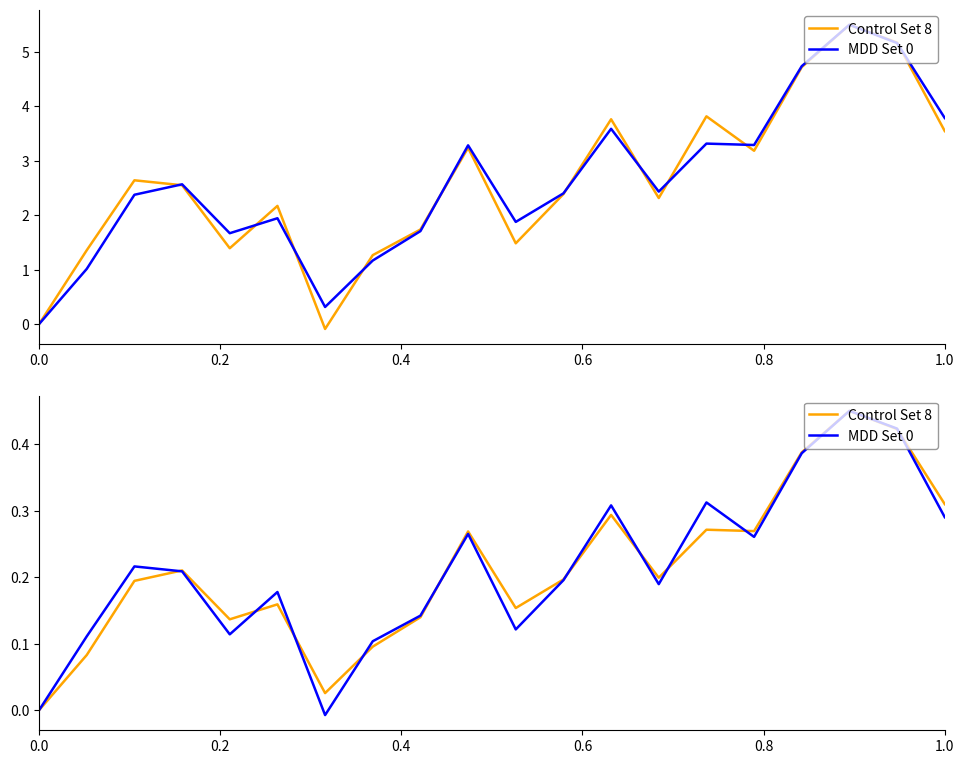

Reading left to right, transcribe all the data shown in this chart.

SPOT_PRICE: 0.0	0.1	0.2	0.2	0.1	0.2	0.0	0.1	0.1	0.3	0.2	0.2	0.3	0.2	0.3	0.3	0.4	0.5	0.4	0.3
FUTURE_PRICE: 0.0	0.1	0.2	0.2	0.1	0.2	-0.0	0.1	0.1	0.3	0.1	0.2	0.3	0.2	0.3	0.3	0.4	0.5	0.4	0.3